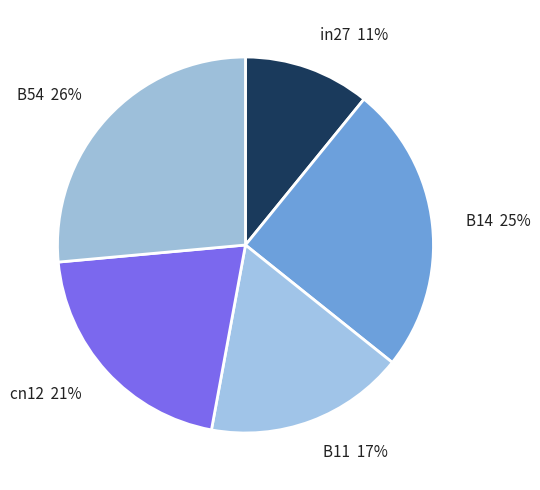

What is the smallest slice in the pie chart?

in27